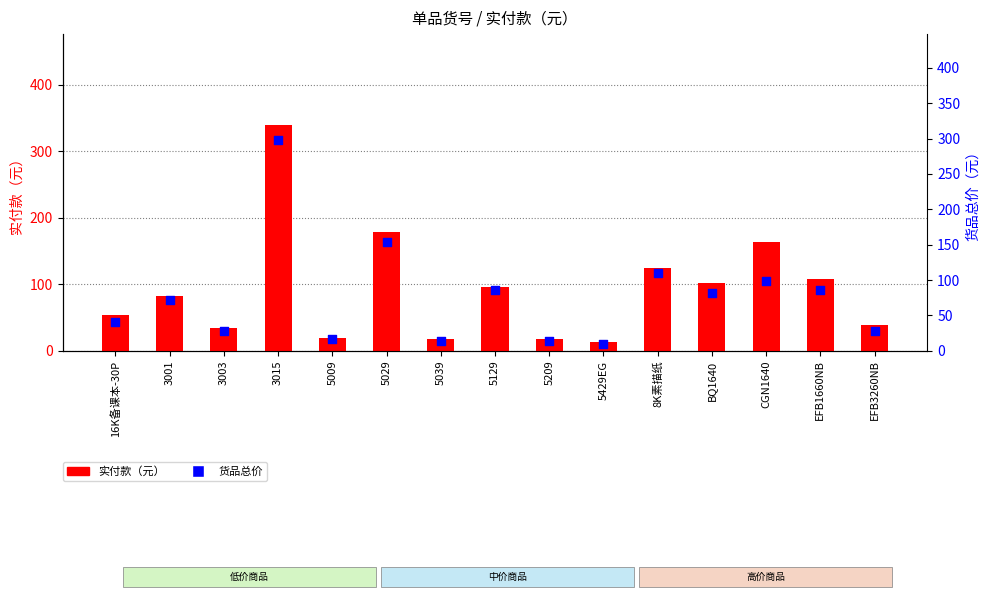

Which series reaches the maximum Y coordinate?

实付款（元）